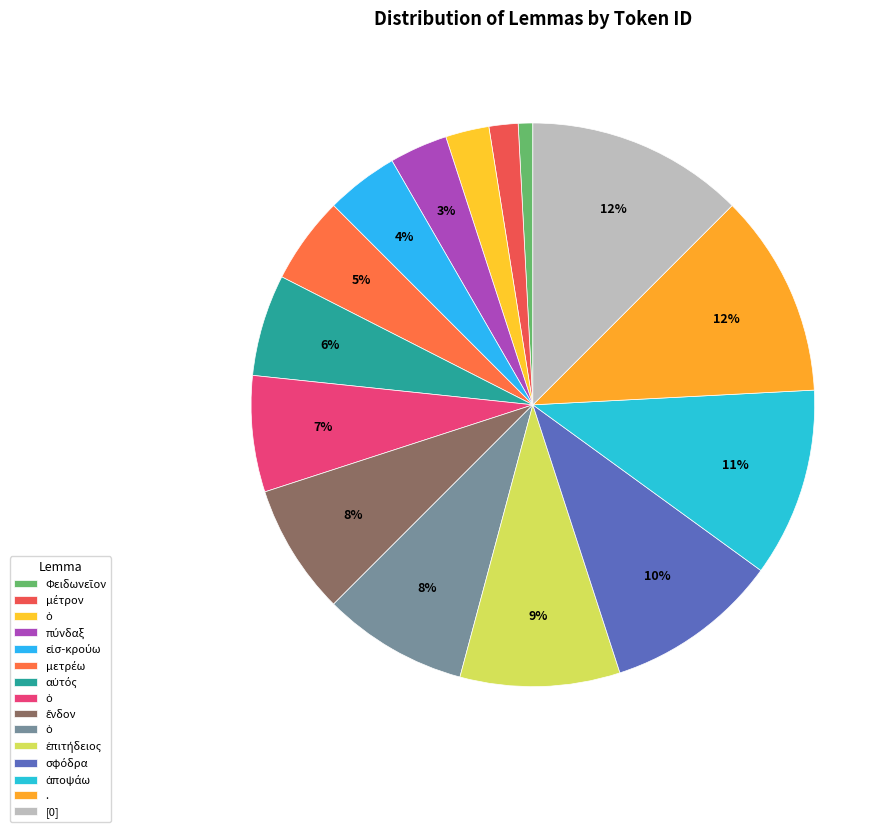

How many segments does this pie chart have?

15